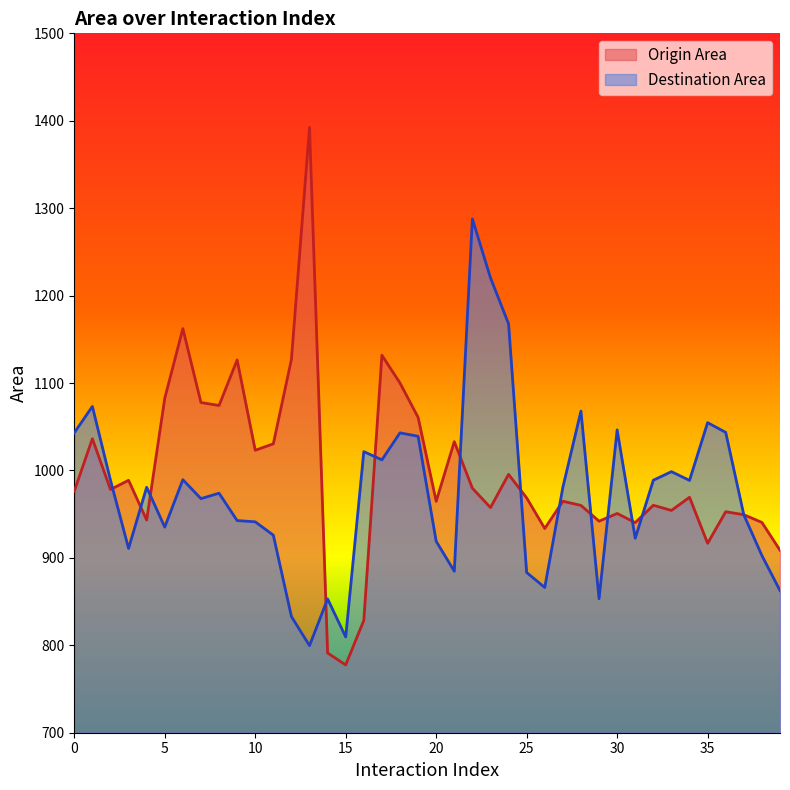

What is the difference between the maximum and minimum values in the Origin Area series?

614.7